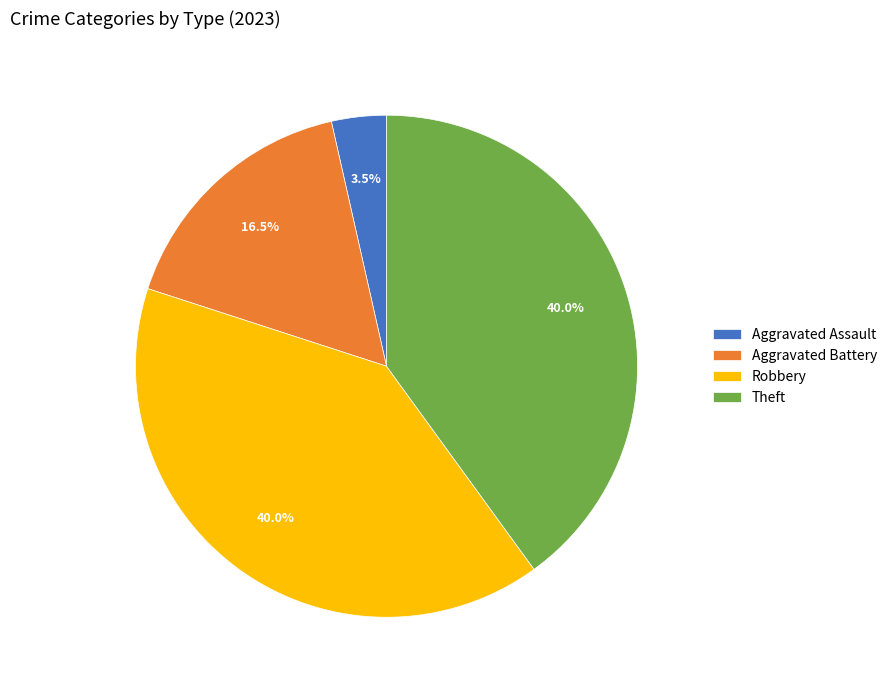

Is Aggravated Battery the majority of the pie?

No